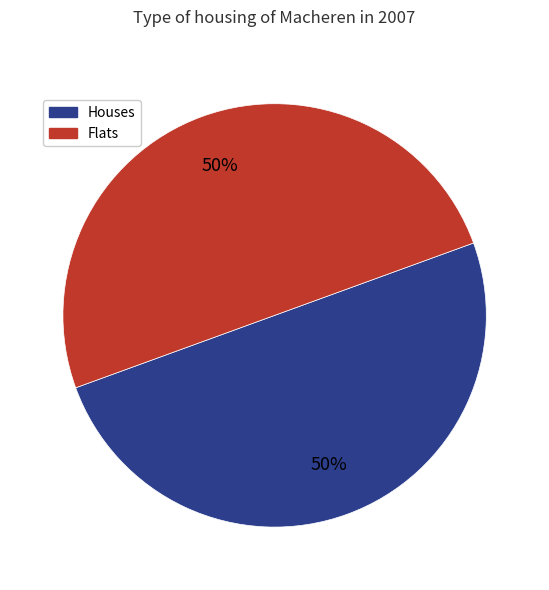

To the nearest percent, what is the average slice percentage?

50%